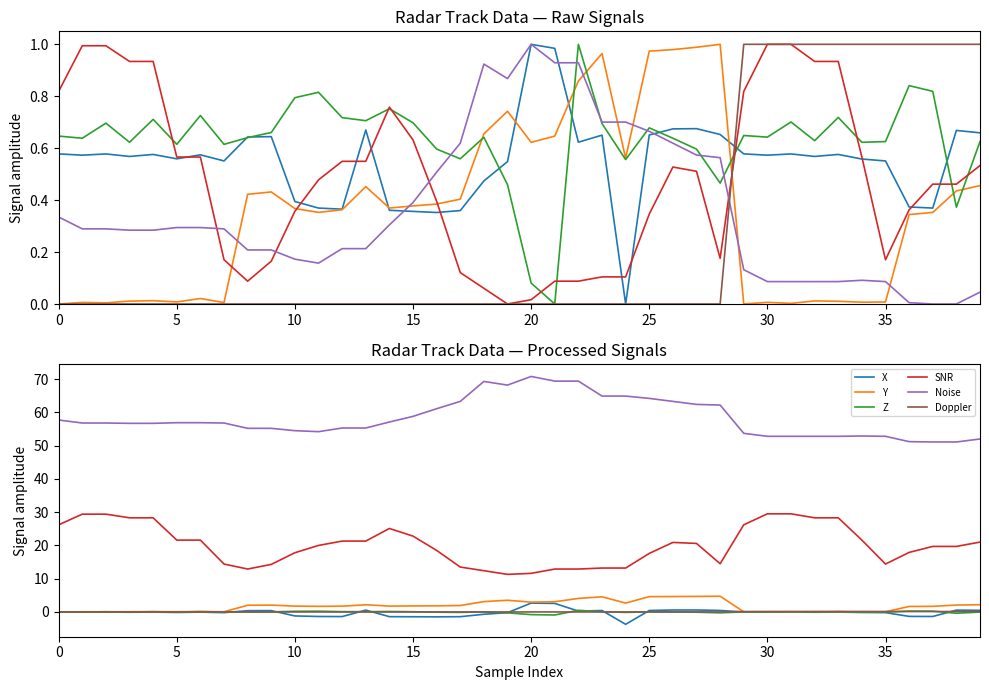

The SNR series shows 29.0 at 13. True or false?

False